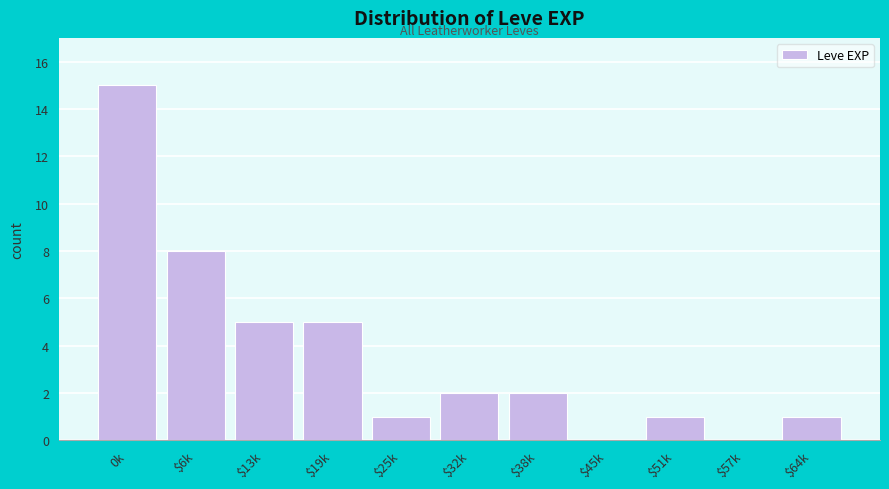

What is the greatest value displayed?

15